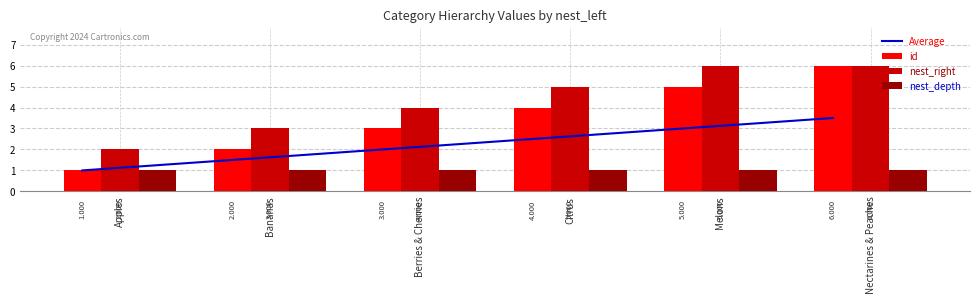

Which series has the widest spread of values?

id